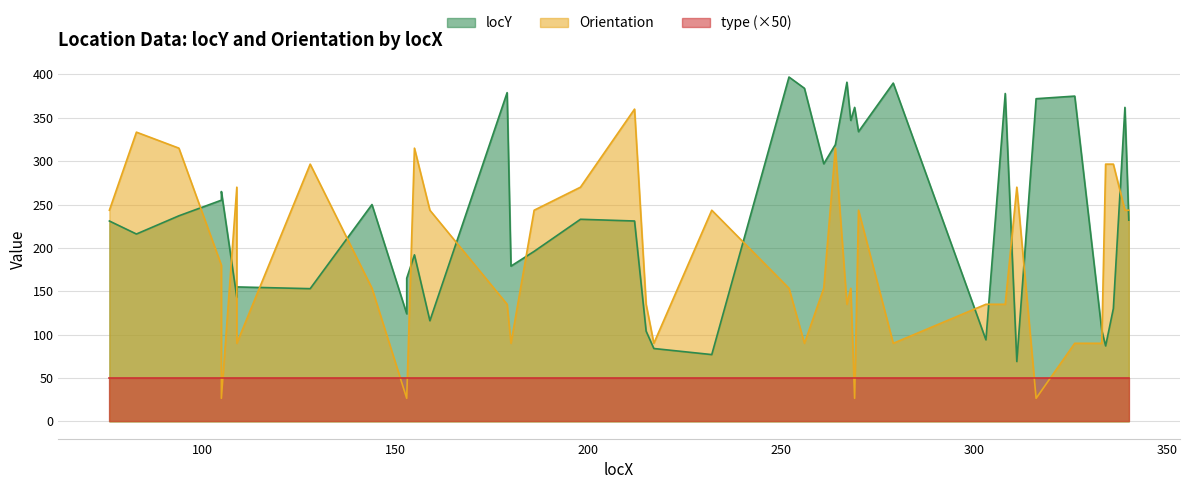

What is the greatest value displayed?

397.0